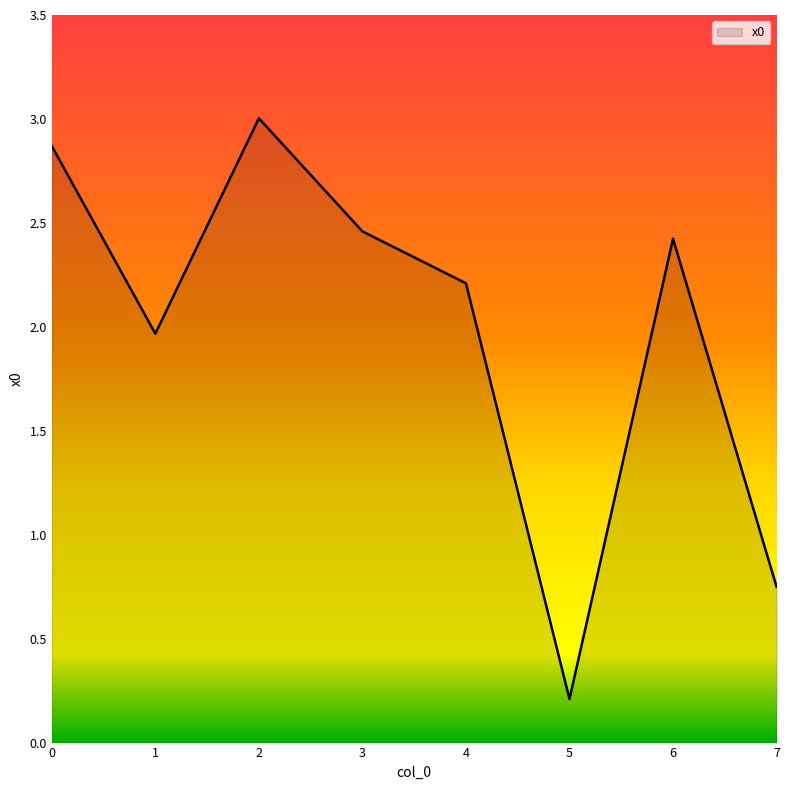

How many categories are shown in the chart?

8